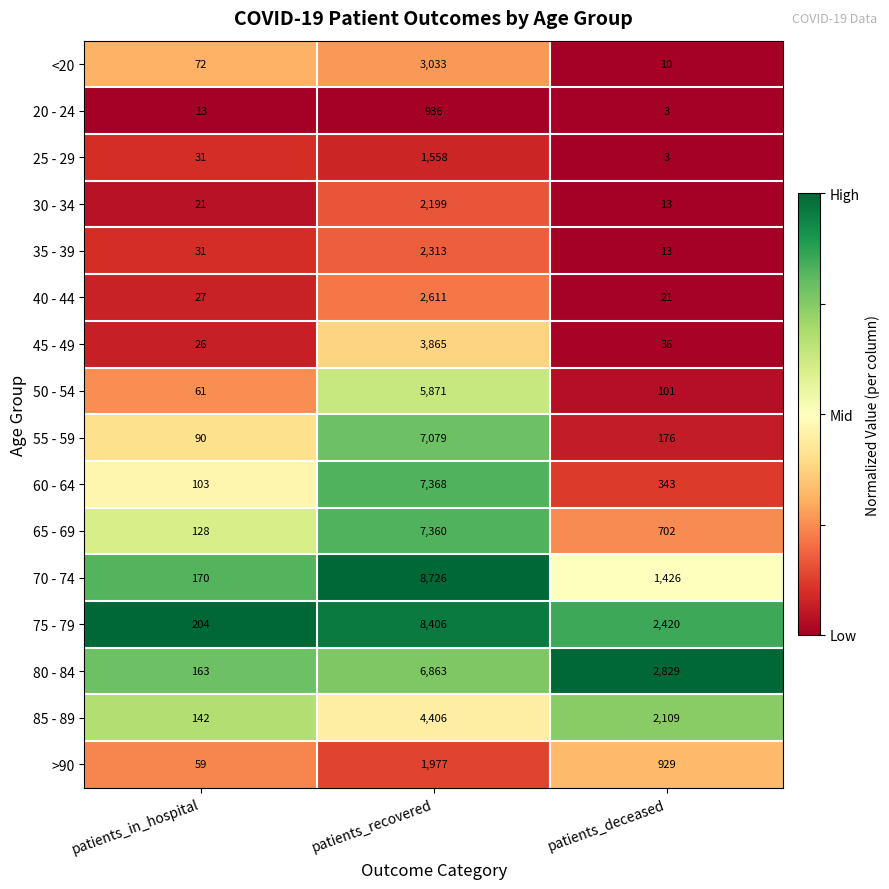

At patients_recovered, list the series in order from largest to smallest.

70 - 74, 75 - 79, 60 - 64, 65 - 69, 55 - 59, 80 - 84, 50 - 54, 85 - 89, 45 - 49, <20, 40 - 44, 35 - 39, 30 - 34, >90, 25 - 29, 20 - 24